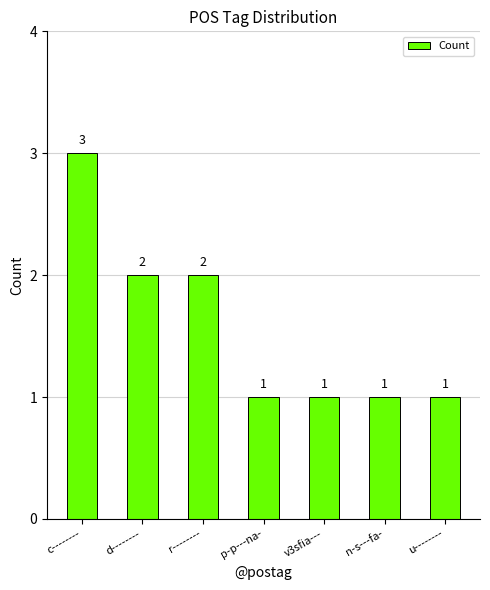

The value at n-s---fa- is 1. True or false?

True